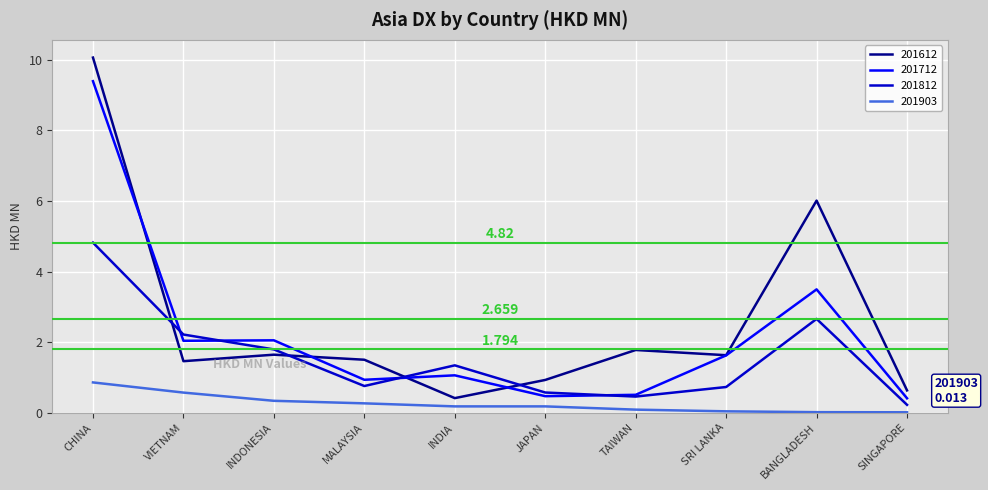

True or false: 201712 and 201903 cross at least once.

False